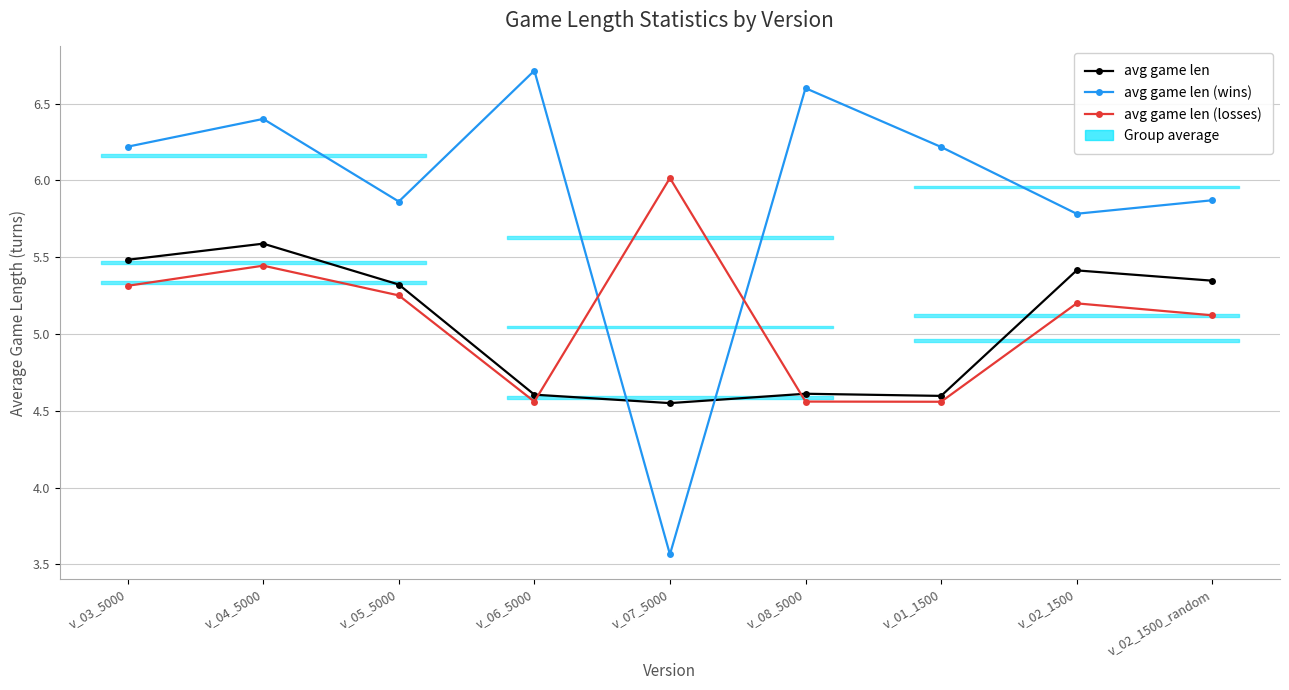

Which series has the widest spread of values?

avg game len (wins)